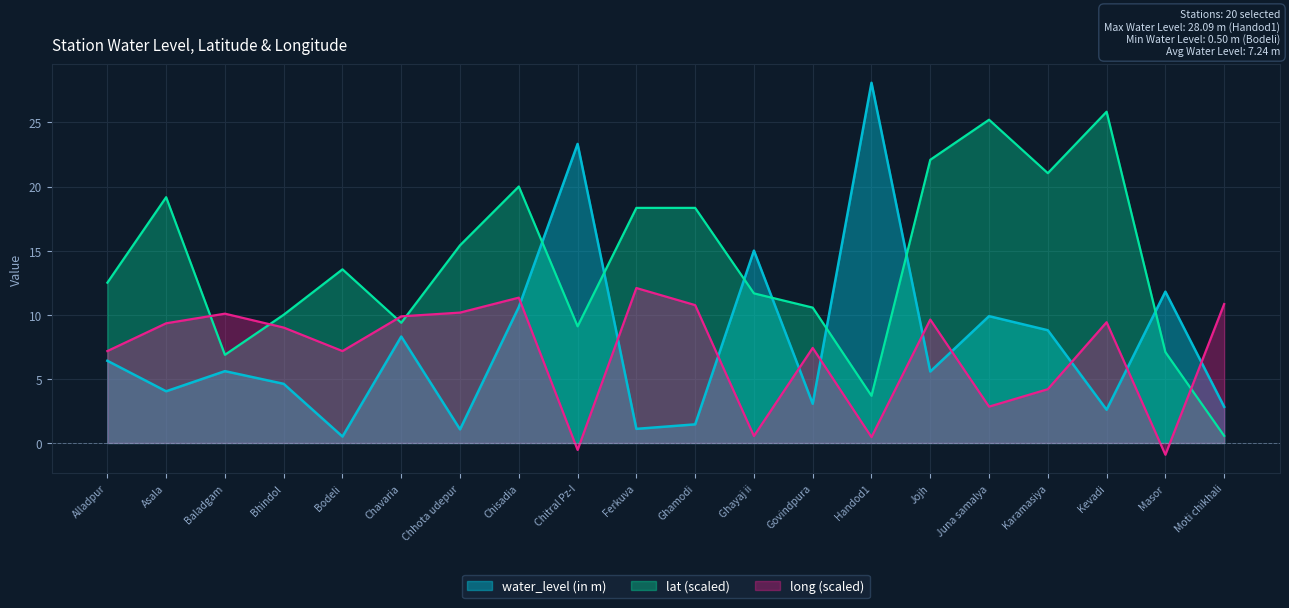

How many data points in lat are above 13?

10